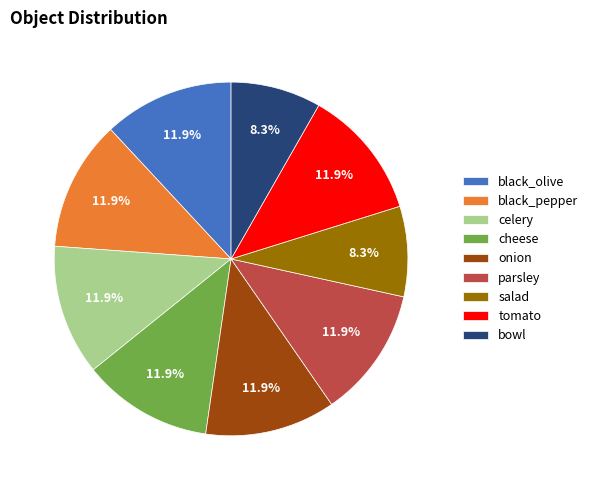

Is there any slice that represents more than half of the pie?

No